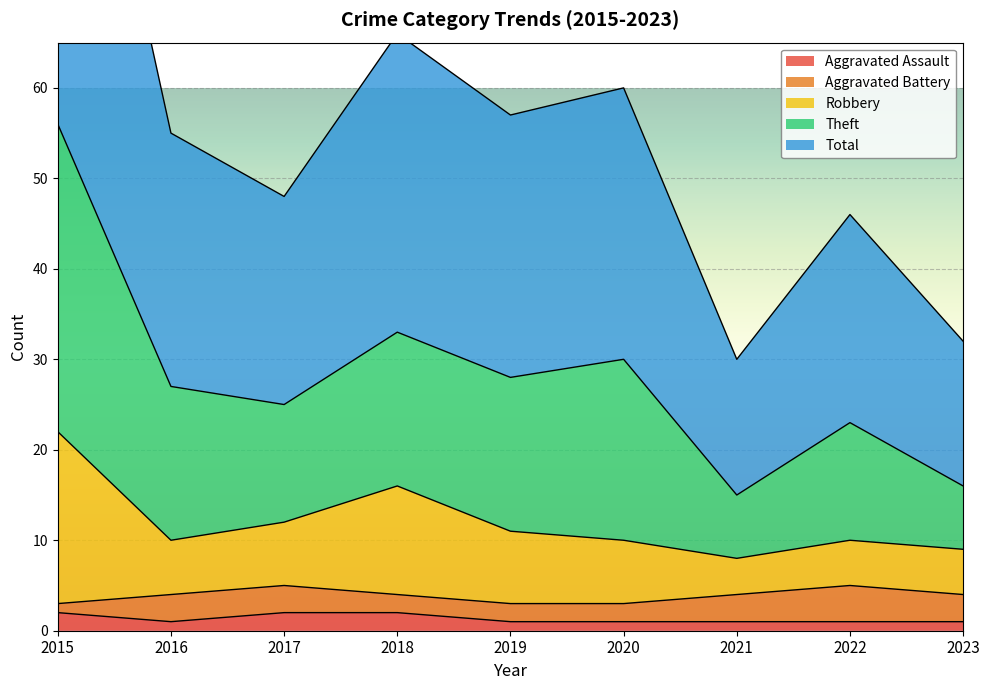

Is it true that Robbery equals 9 at 2023?

True